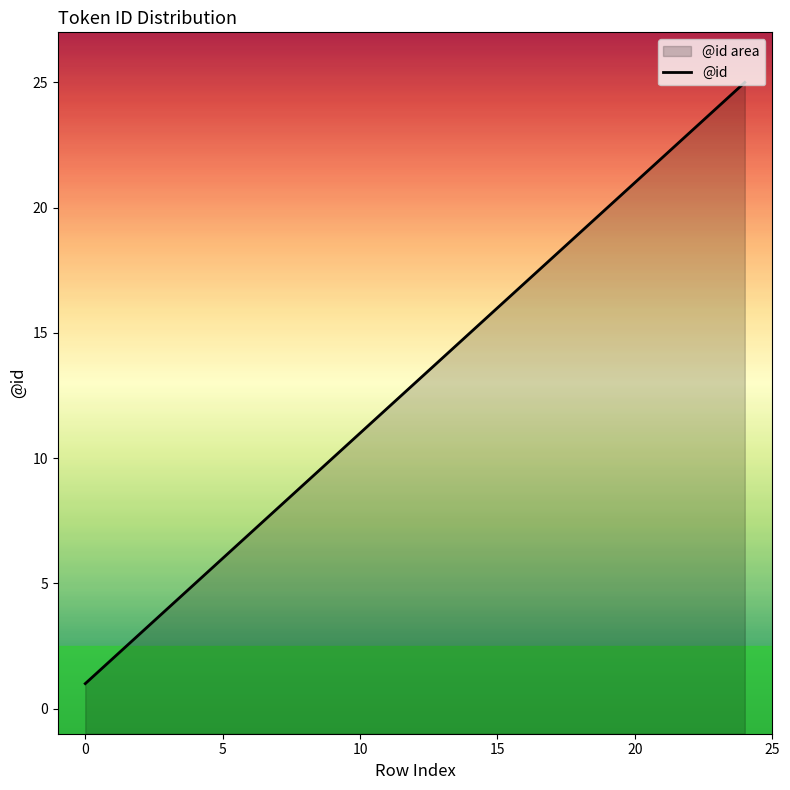

True or false: the data shows 2 at 25.

False